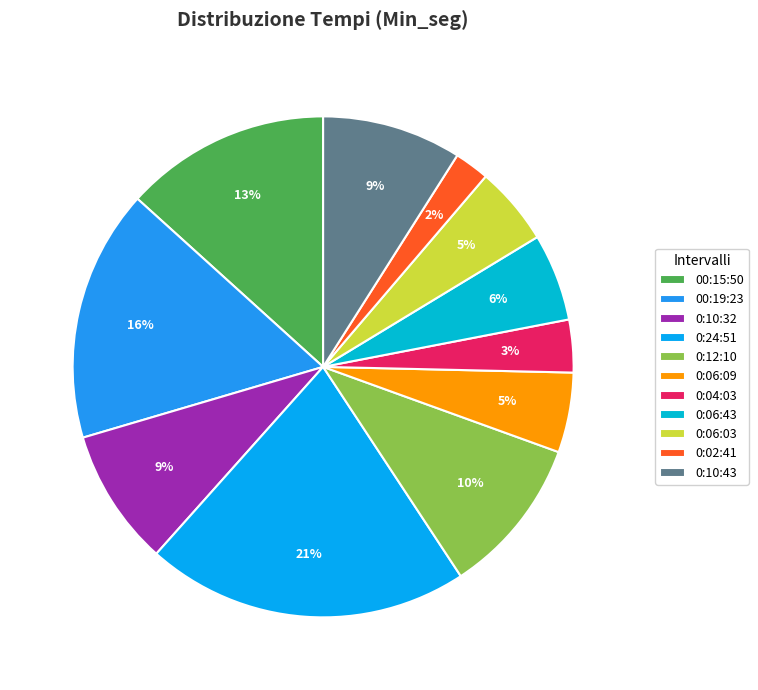

Does any single category account for the majority?

No